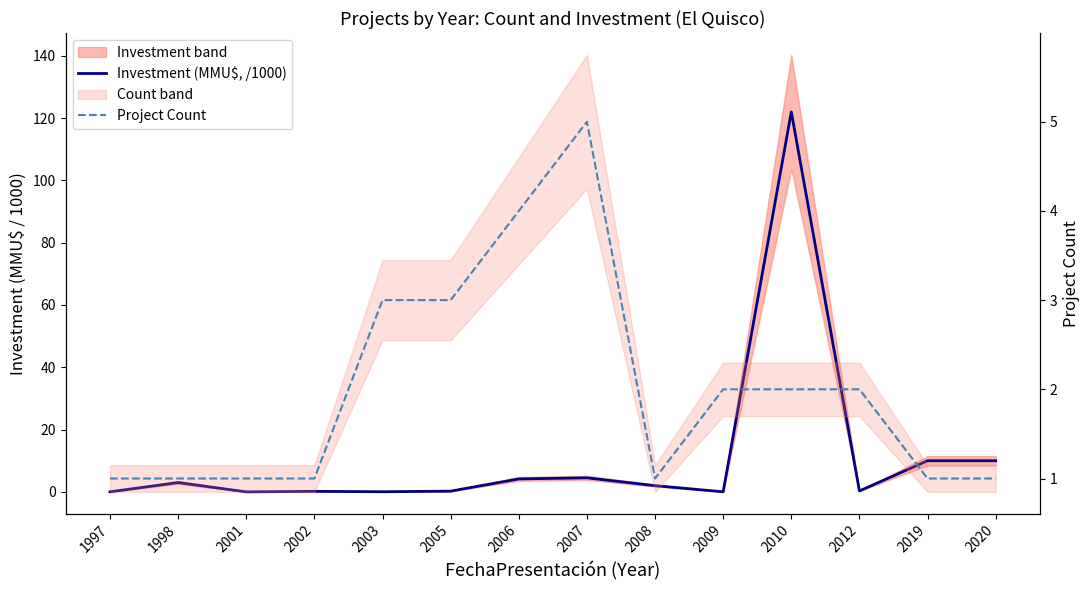

At which category does the chart reach its peak across all series?

2010